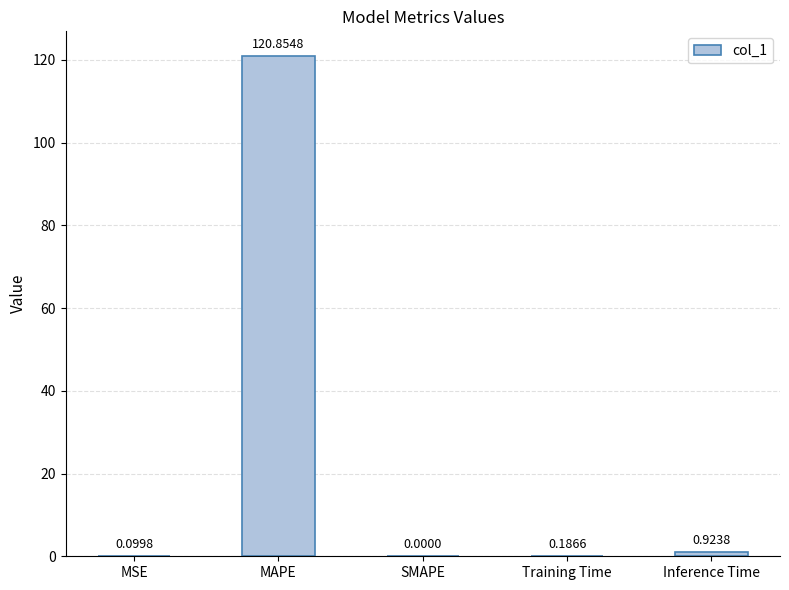

Where is the data nearest to the value 60?

Inference Time